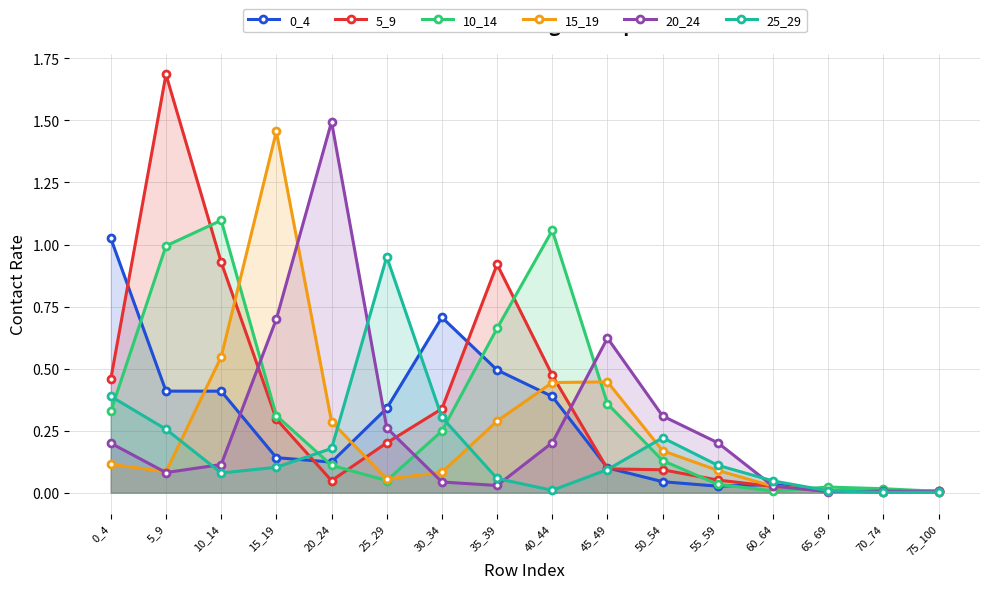

Which has a higher value, 5_9 or 30_34?

30_34